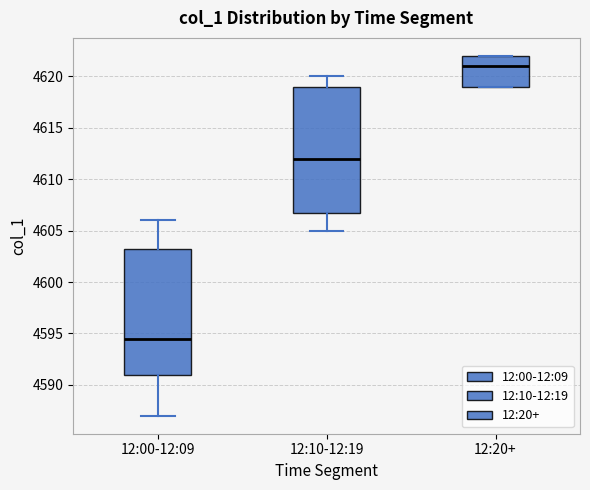

Reading left to right, read every box against the y-axis: the position of its median line, the range the box covers, and the ends of its whiskers. The values are not printed on the chart, so give them approximately, as read against the axis.

12:00-12:09: median 4594.5, box 4591.0 to 4603.5, whiskers 4587.0 to 4606.0
12:10-12:19: median 4612.0, box 4607.0 to 4619.0, whiskers 4605.0 to 4620.0
12:20+: median 4621.0, box 4619.0 to 4622.0, whiskers 4619.0 to 4622.0